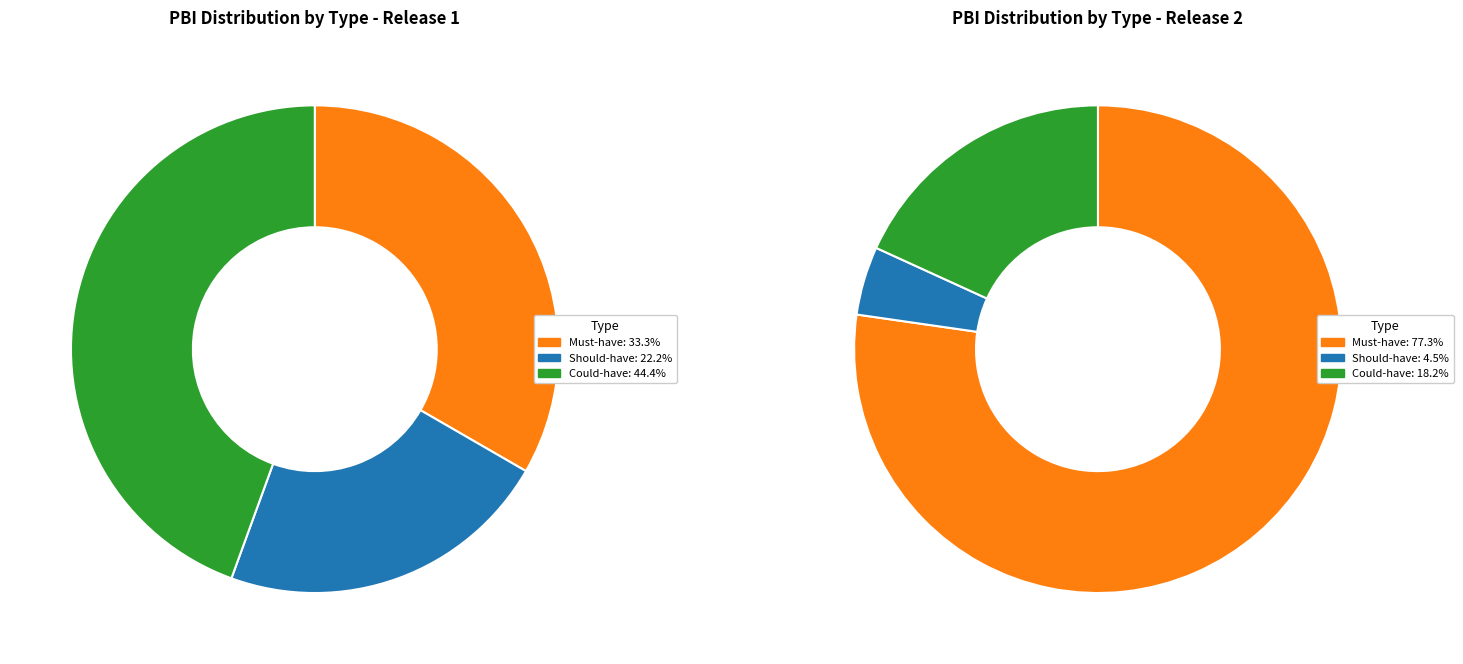

Rank the series by their average value, from lowest to highest.

Should-have, Could-have, Must-have